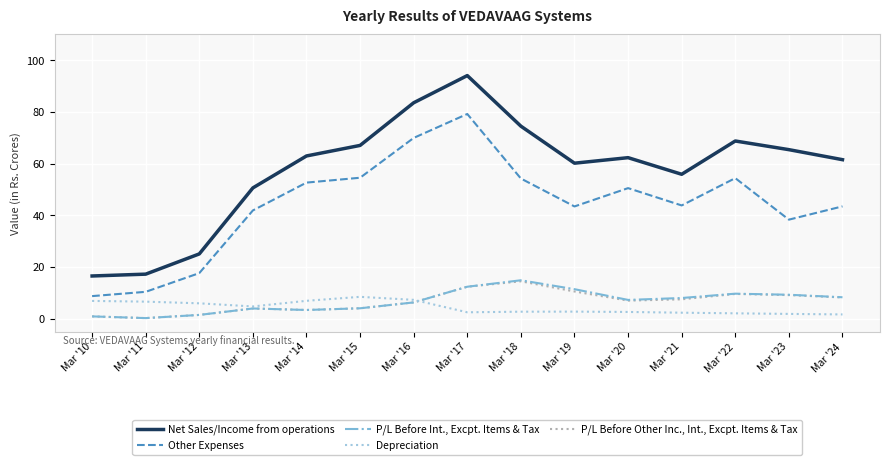

Rank the series by their maximum value, from lowest to highest.

Depreciation, P/L Before Other Inc., Int., Excpt. Items & Tax, P/L Before Int., Excpt. Items & Tax, Other Expenses, Net Sales/Income from operations